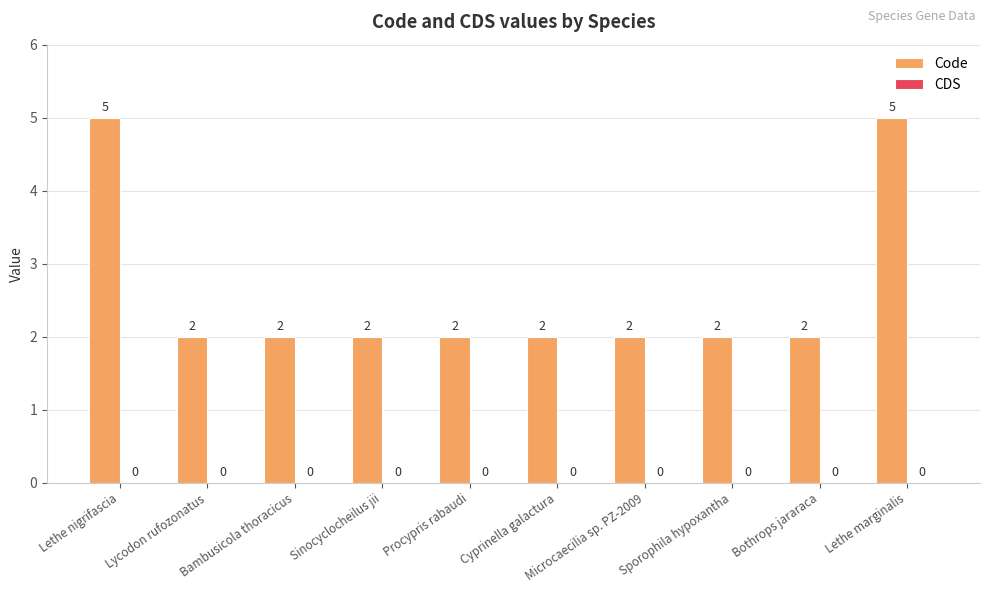

What is the change in value from Procypris rabaudi to Lethe marginalis?

+3